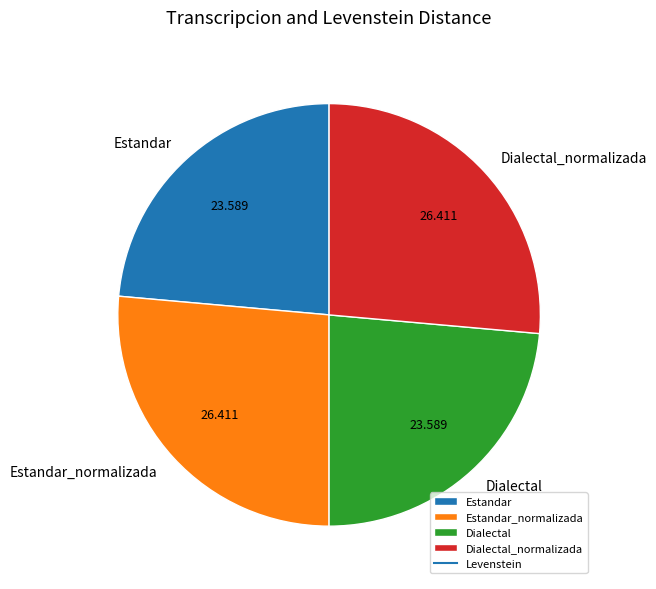

Does Estandar represent more than half of the total?

No